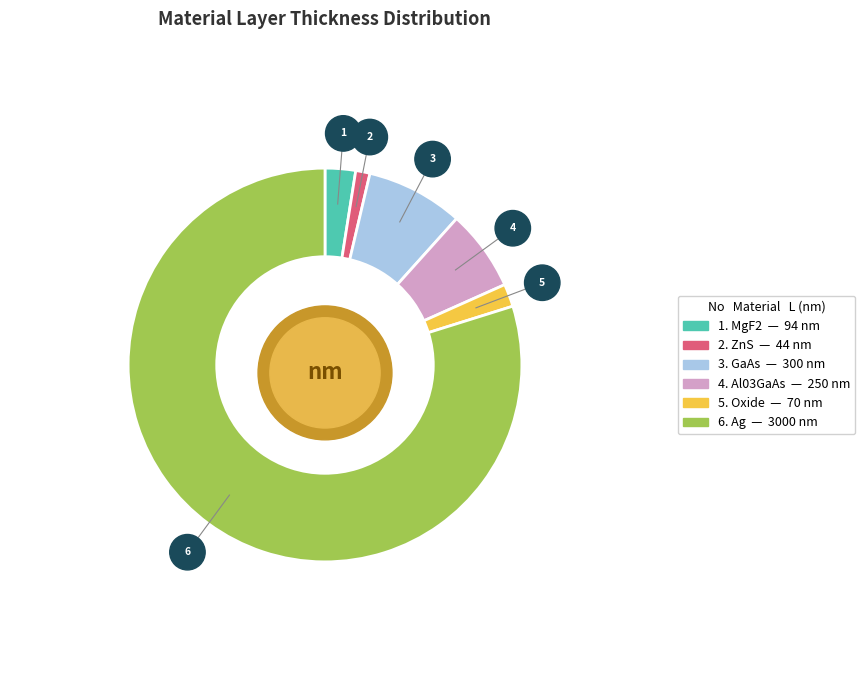

To the nearest percent, what portion does MgF2 represent?

3%